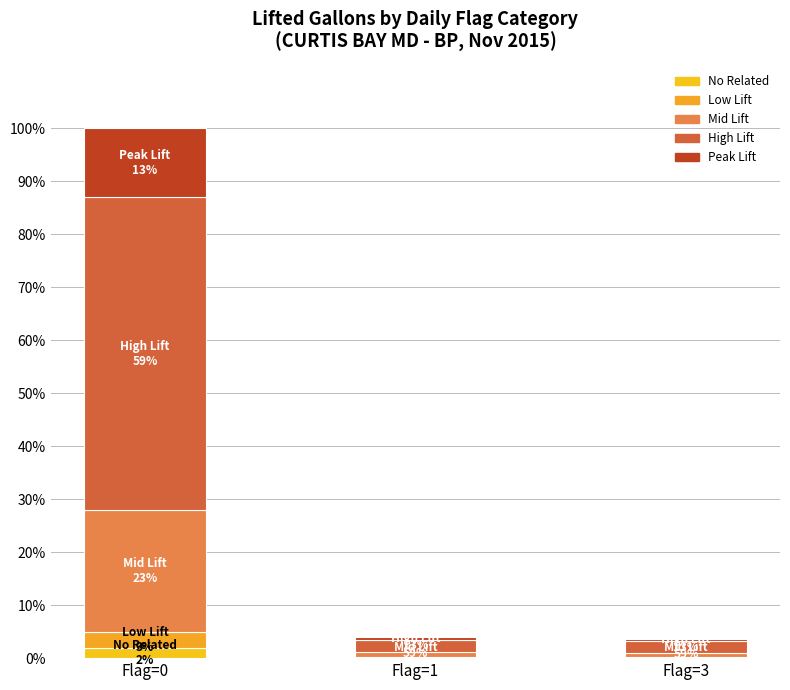

Between Flag=0 and Flag=1, which is larger?

Flag=0